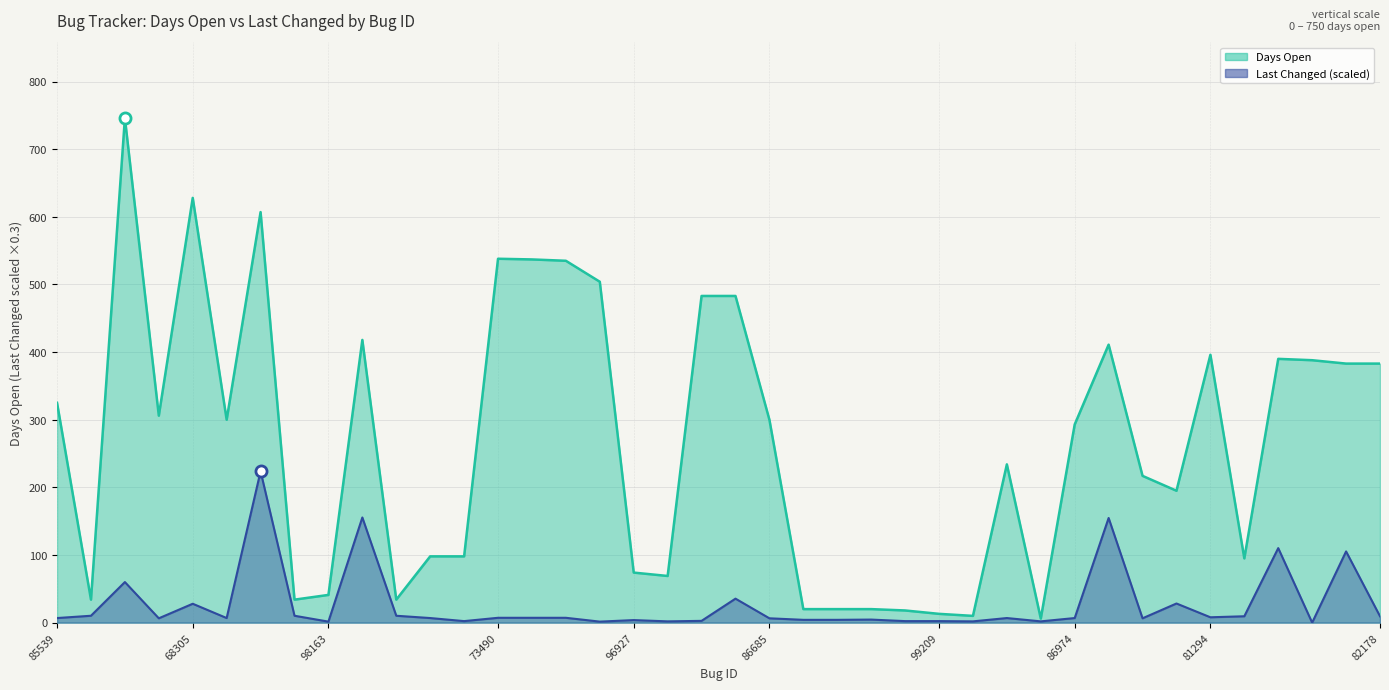

True or false: Days Open and Last Changed intersect in this chart.

False